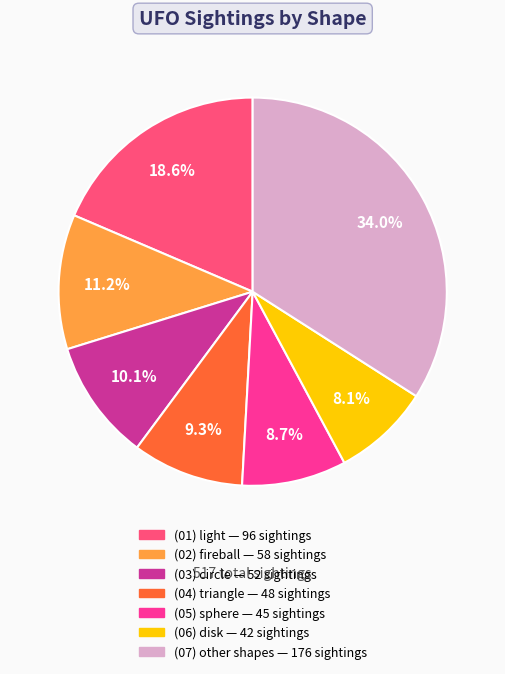

To the nearest percent, what is the average slice percentage?

14%